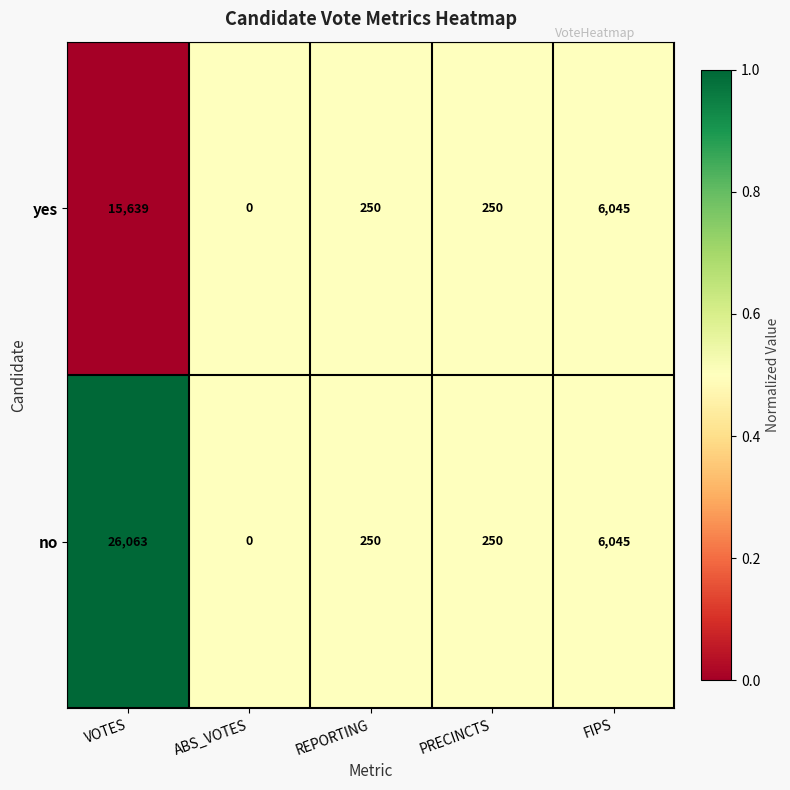

Reading left to right, list all the values displayed in this chart.

yes: 15639	0	250	250	6045
no: 26063	0	250	250	6045